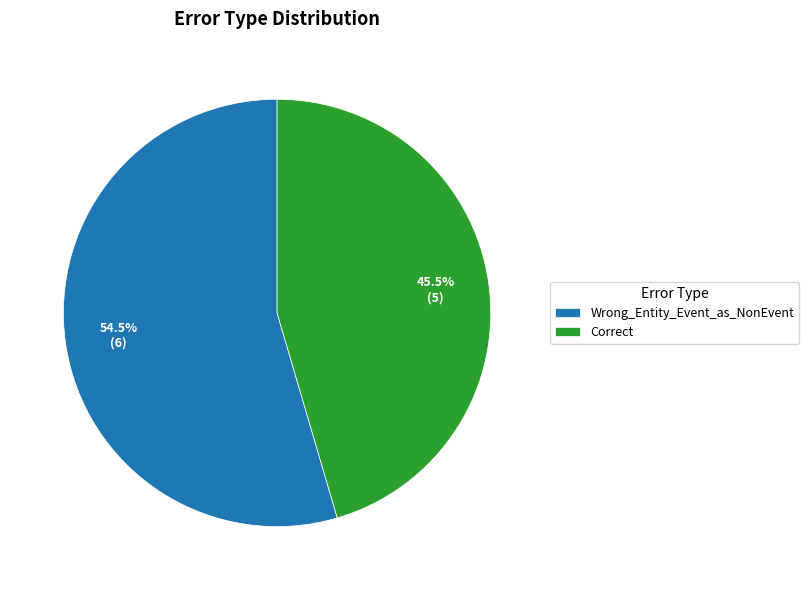

How many segments does this pie chart have?

2